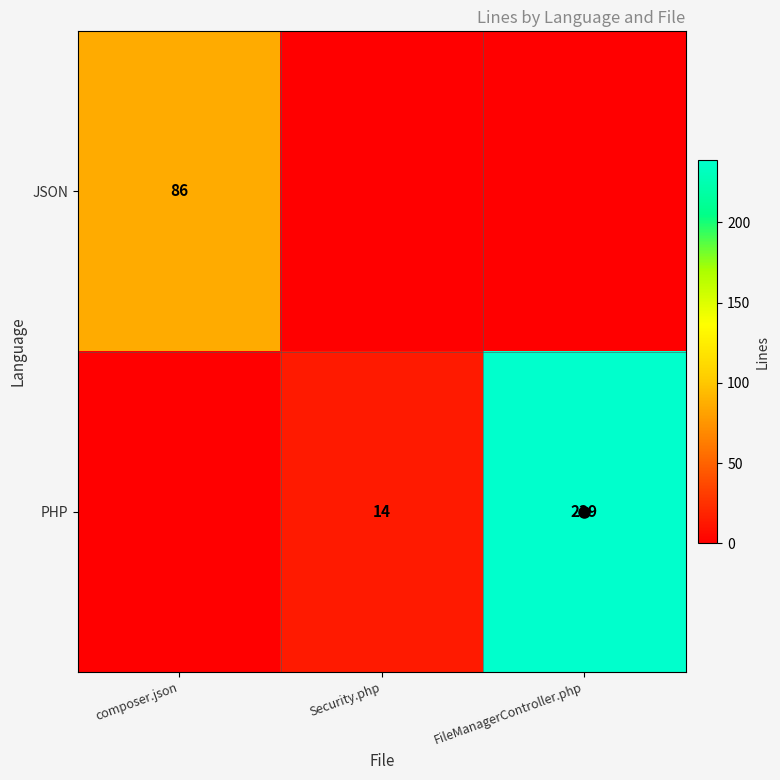

What is the sum of all PHP values?

253